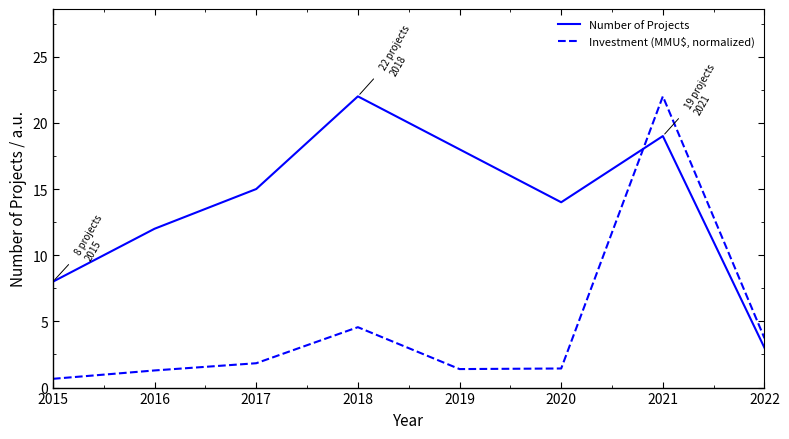

List the labels in order of Number of Projects value, largest first.

2018, 2021, 2019, 2017, 2020, 2016, 2015, 2022